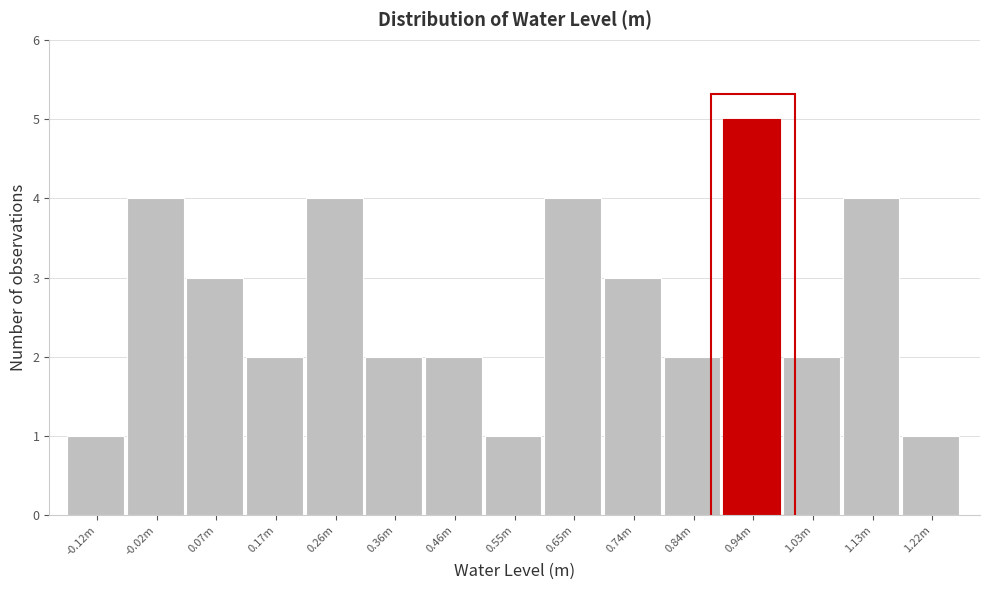

Reading left to right, transcribe all the data shown in this chart.

-0.12m=1	-0.02m=4	0.07m=3	0.17m=2	0.26m=4	0.36m=2	0.46m=2	0.55m=1	0.65m=4	0.74m=3	0.84m=2	0.94m=5	1.03m=2	1.13m=4	1.22m=1